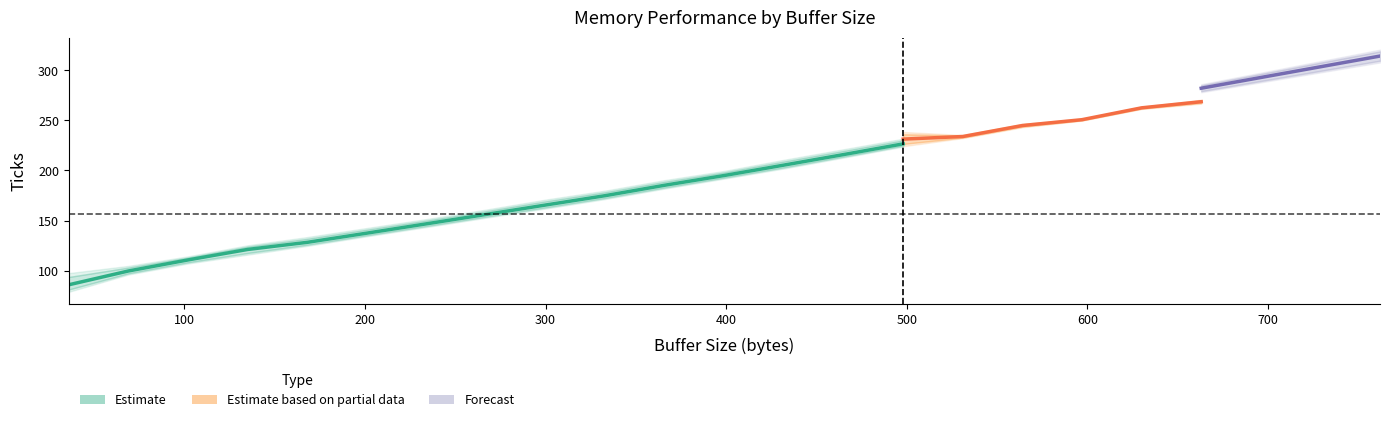

What is the sum of all local values?

3723.0